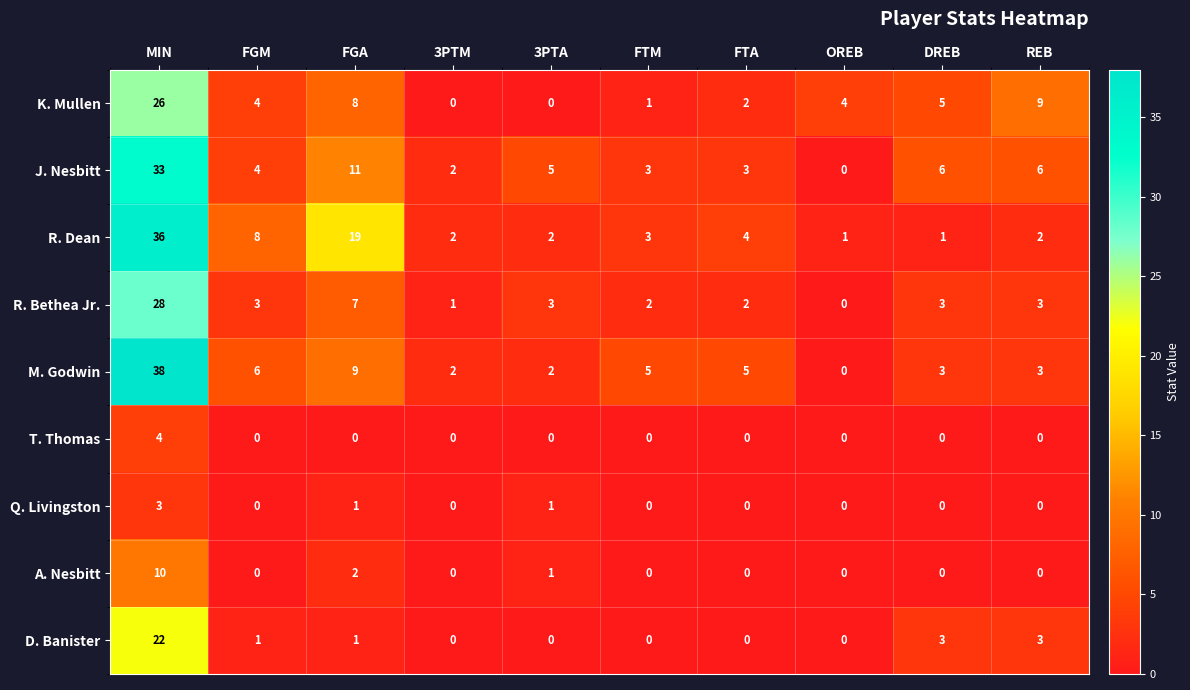

What is the greatest value displayed?

38